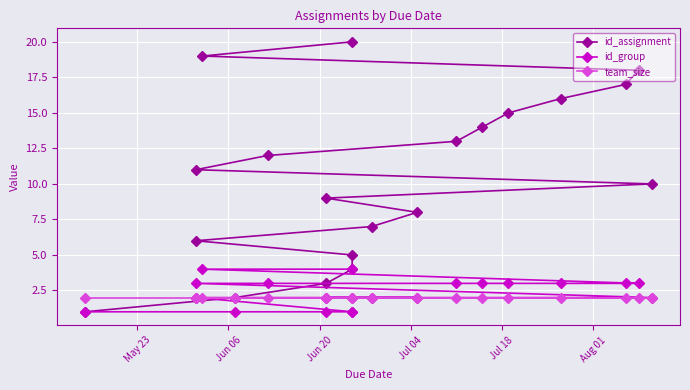

Is this an area chart (filled region under the line)?

No